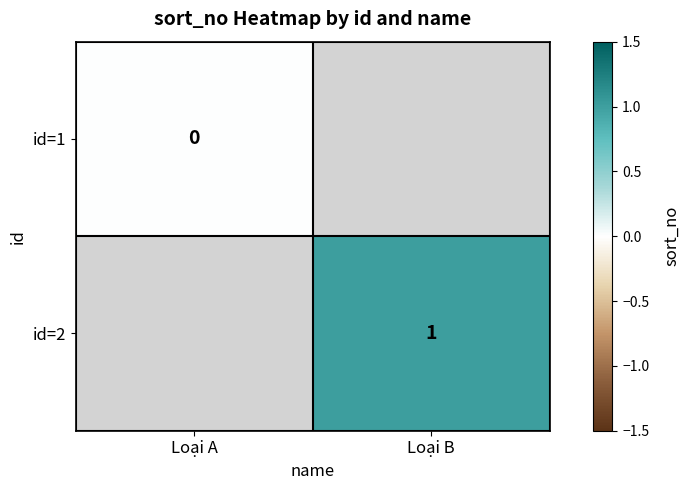

Which series has the largest range (max minus min)?

id=1